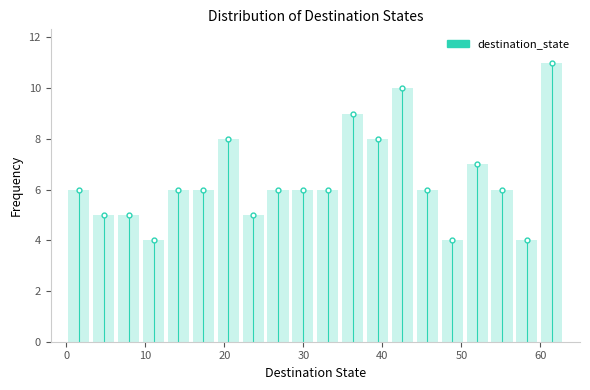

Around what value on the x-axis is the tallest bar? Give the approximate position of its centre, as read against the axis.

61